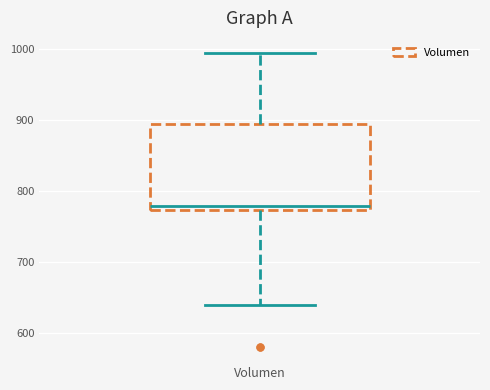

Transcribe this box plot: give where the median line is, the range the box spans, and where the two whiskers end, as read against the y-axis. The values are not printed on the chart, so give them approximately, as read against the axis.

median 780, box 770 to 890, whiskers 640 to 1000